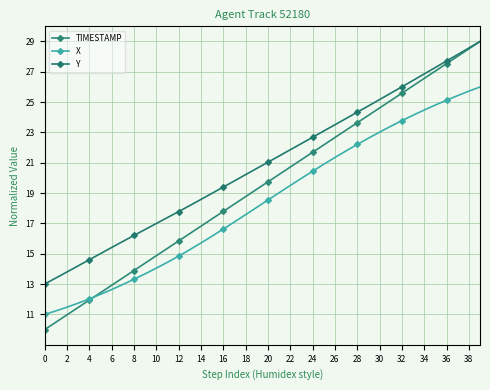

Count the number of categories in the chart.

40